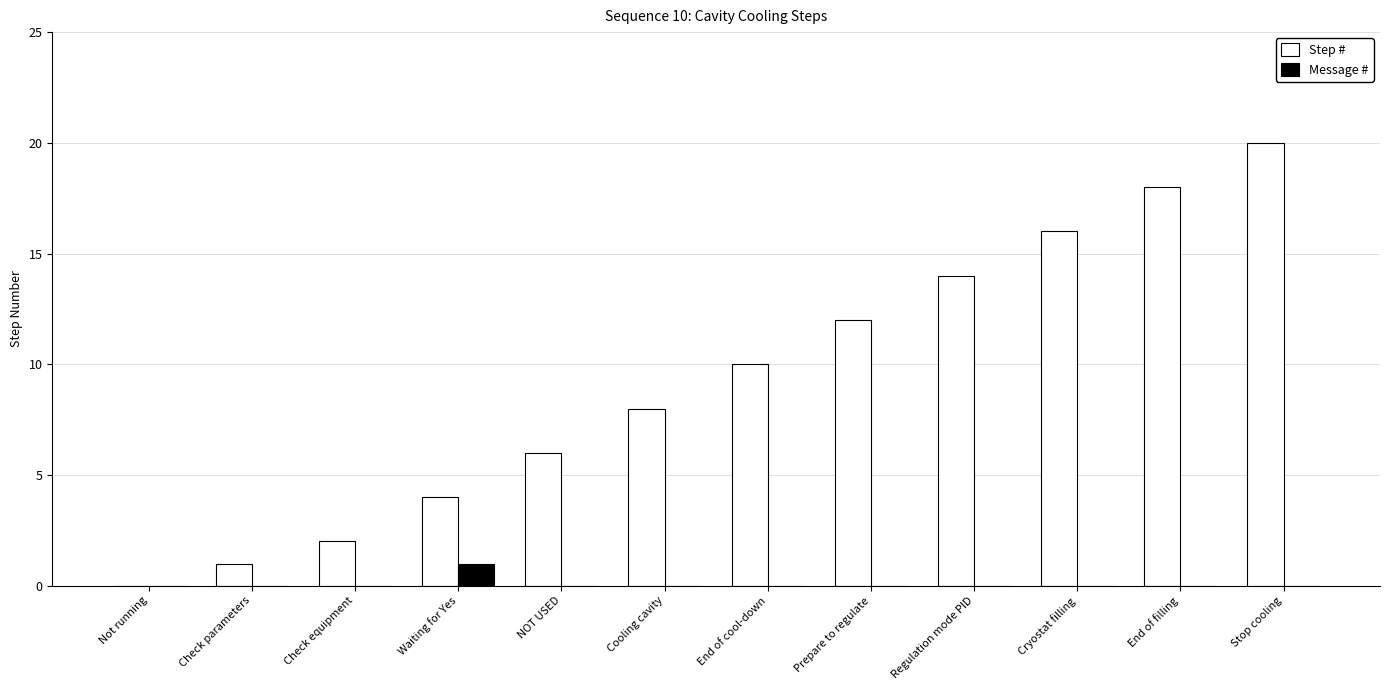

True or false: Step # has a value of 8 at Cooling cavity.

True